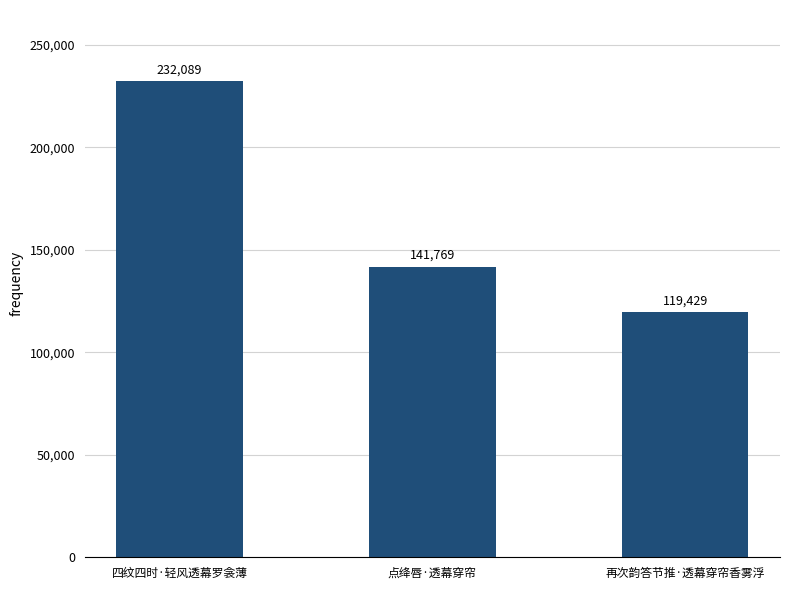

Which category has the lowest value across all series?

再次韵答节推·透幕穿帘香雾浮